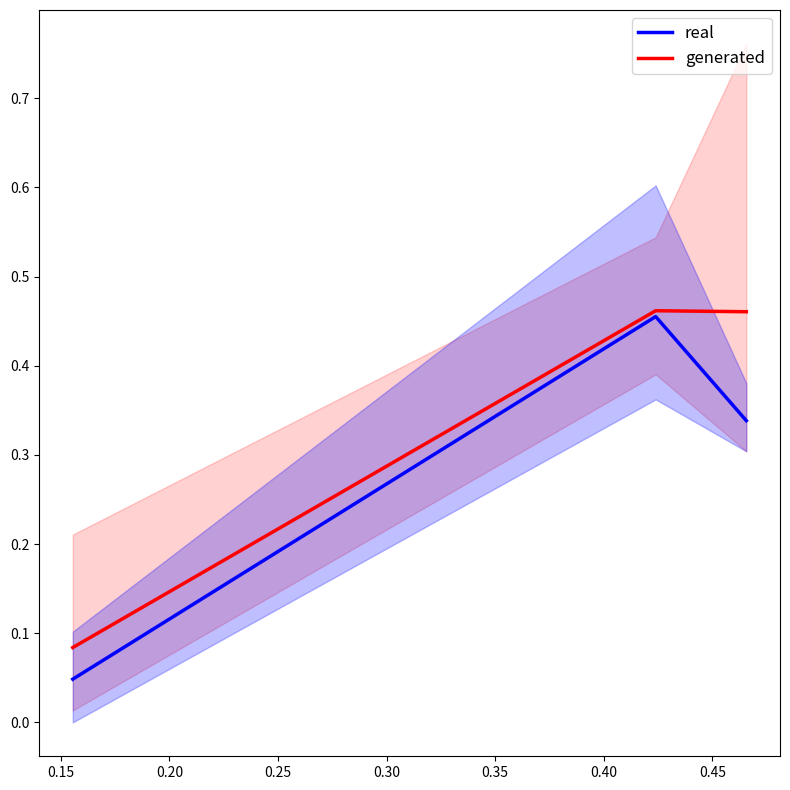

At how many categories does at least one series exceed 0?

3